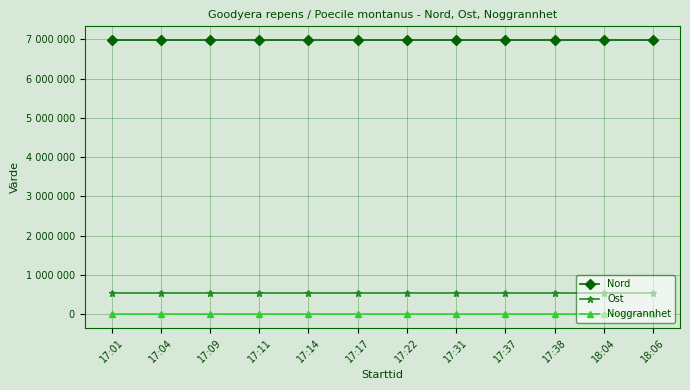

Which has a higher value, 17:17 or 17:11?

17:11